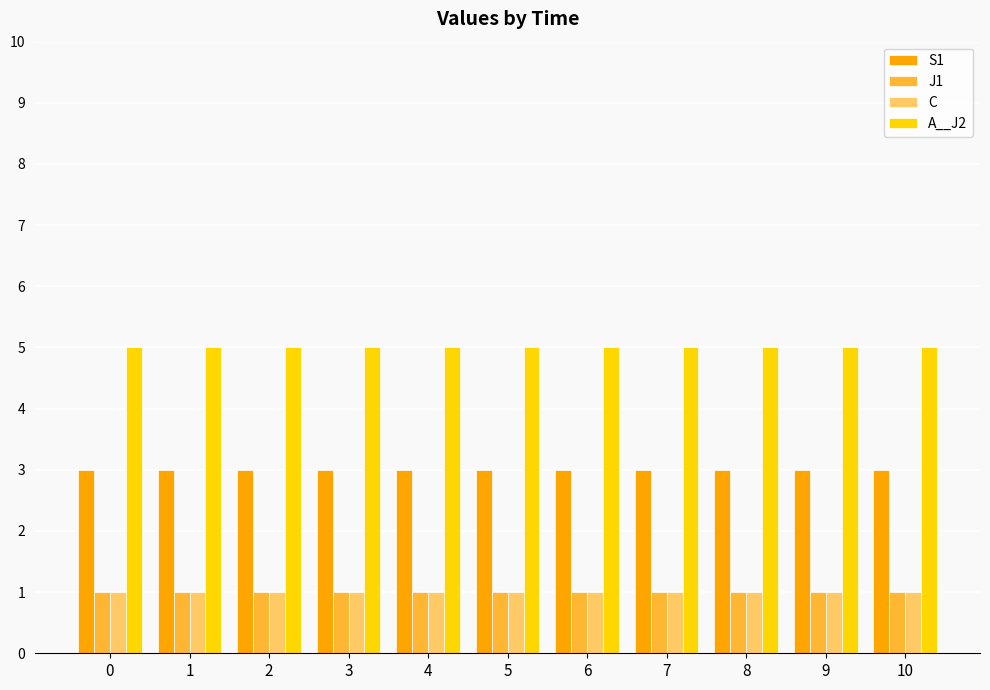

Reading left to right, extract all data points from this chart.

S1: 0=3	1=3	2=3	3=3	4=3	5=3	6=3	7=3	8=3	9=3	10=3
J1: 0=1	1=1	2=1	3=1	4=1	5=1	6=1	7=1	8=1	9=1	10=1
C: 0=1	1=1	2=1	3=1	4=1	5=1	6=1	7=1	8=1	9=1	10=1
A__J2: 0=5	1=5	2=5	3=5	4=5	5=5	6=5	7=5	8=5	9=5	10=5